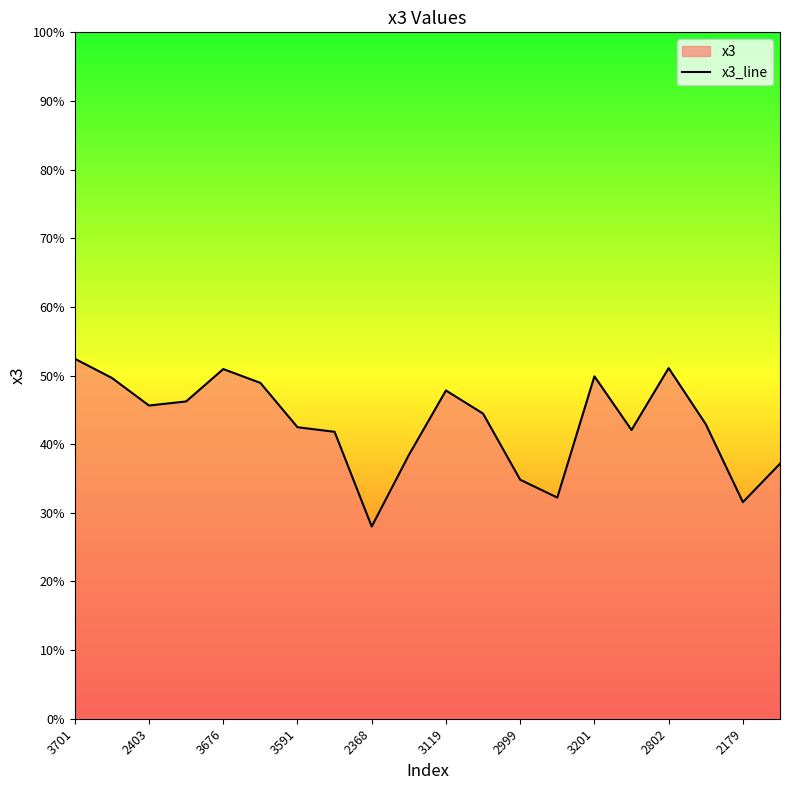

Reading left to right, transcribe all the data shown in this chart.

0.5	0.5	0.5	0.5	0.5	0.5	0.4	0.4	0.3	0.4	0.5	0.4	0.3	0.3	0.5	0.4	0.5	0.4	0.3	0.4